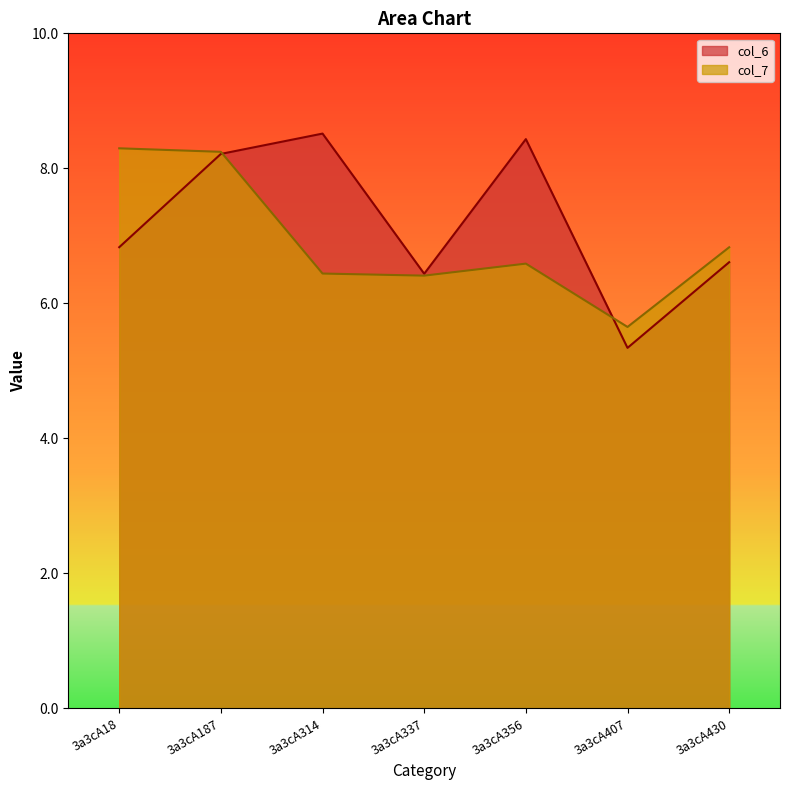

What is the value of the col_6 point at the 7th from the left?

6.6